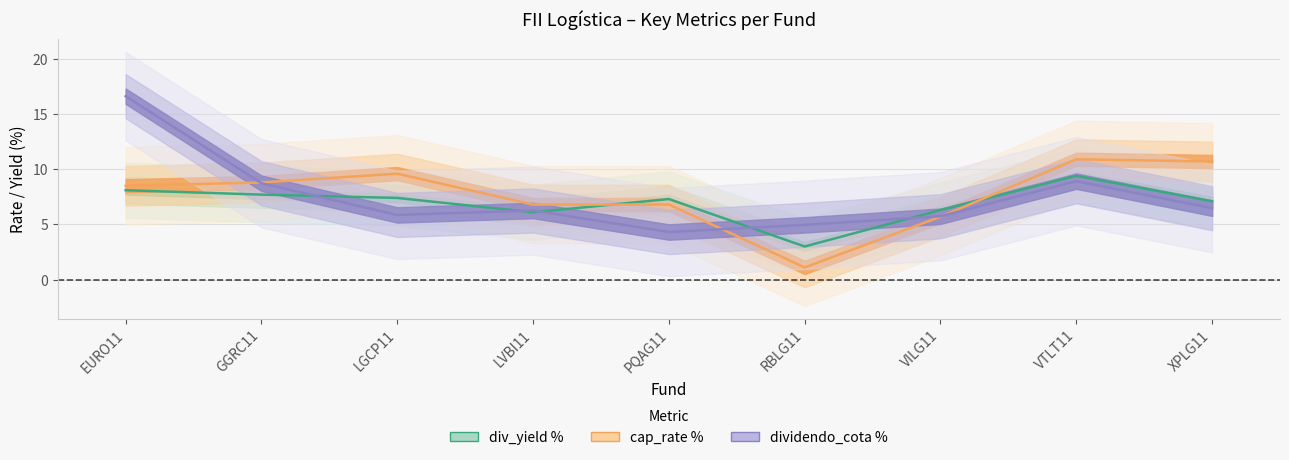

What is the difference between the second highest and minimum values in the div_yield % series?

5.1